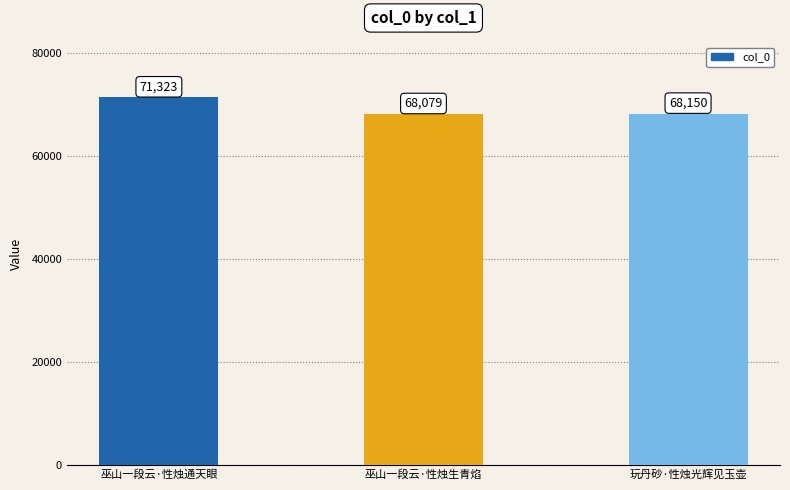

How many categories are shown in the chart?

3